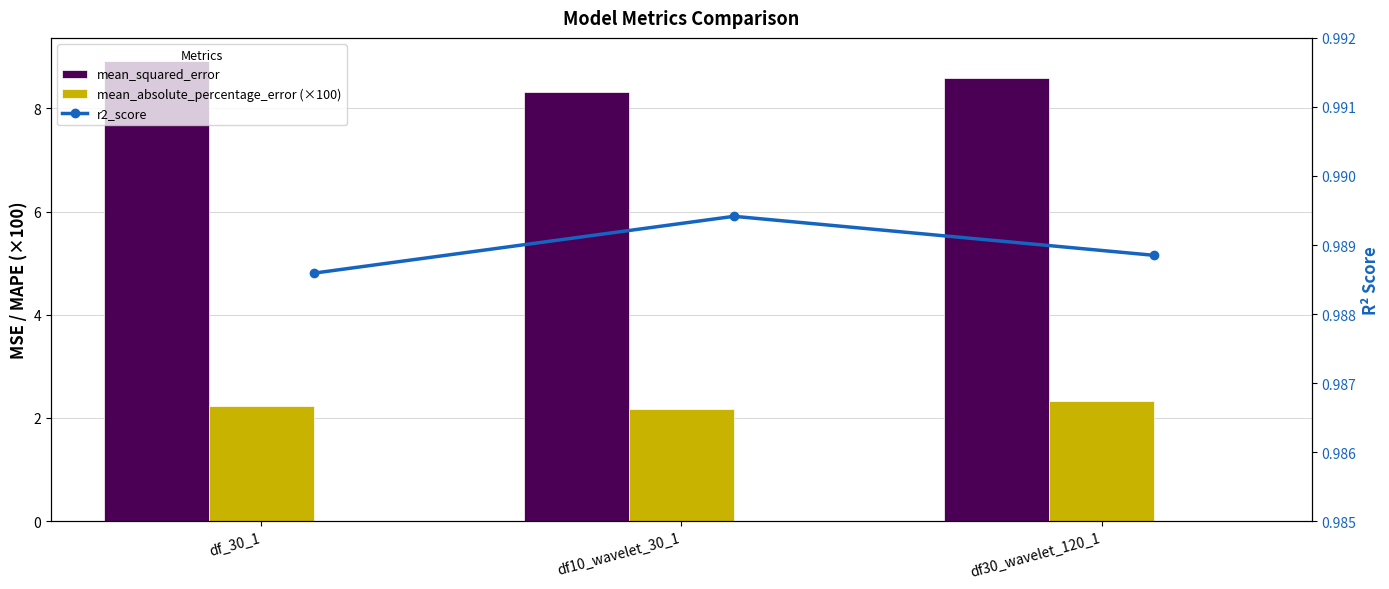

What is the average value of the mean_absolute_percentage_error (×100) series?

2.2